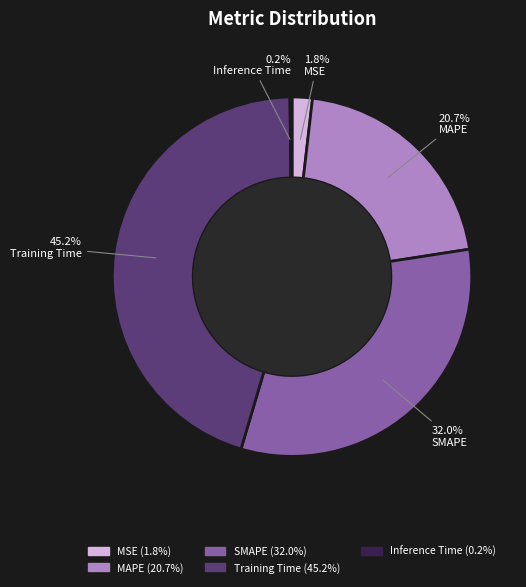

Which has a higher value, SMAPE or MAPE?

SMAPE